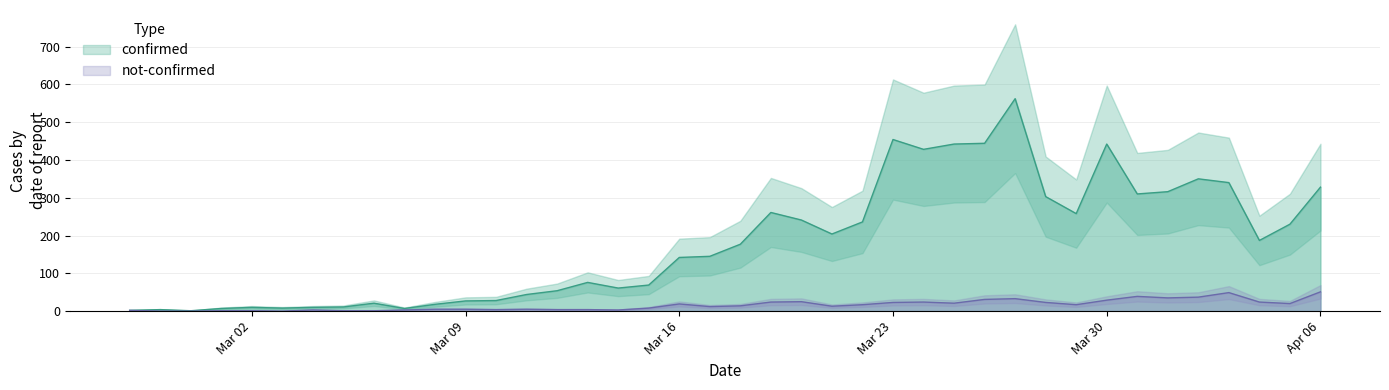

Does the chart have visible grid lines?

Yes